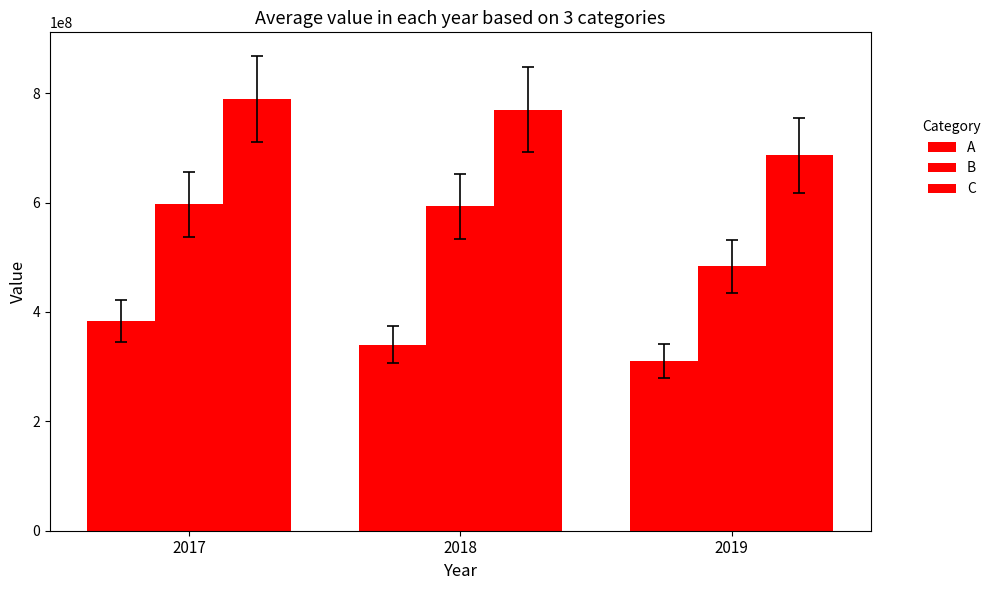

Count the number of categories in the chart.

3